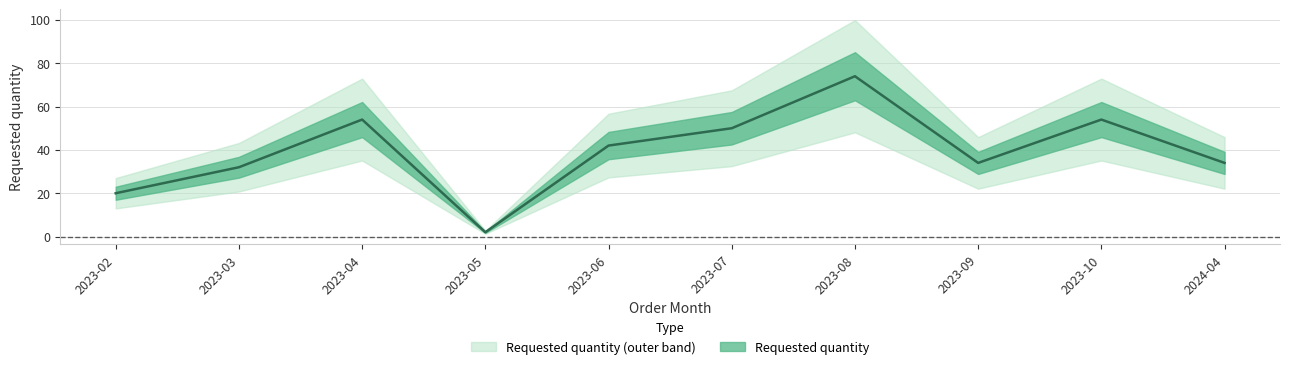

Which has a higher value, 2023-03 or 2023-06?

2023-06